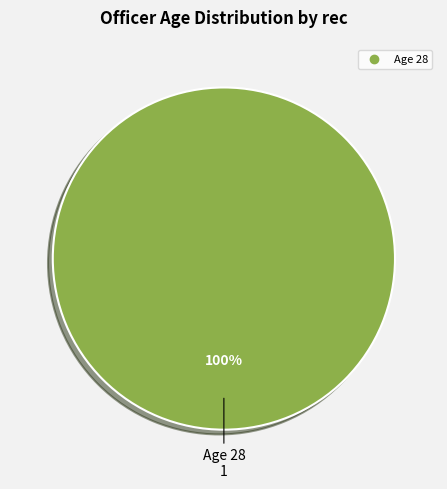

How many segments does this pie chart have?

1